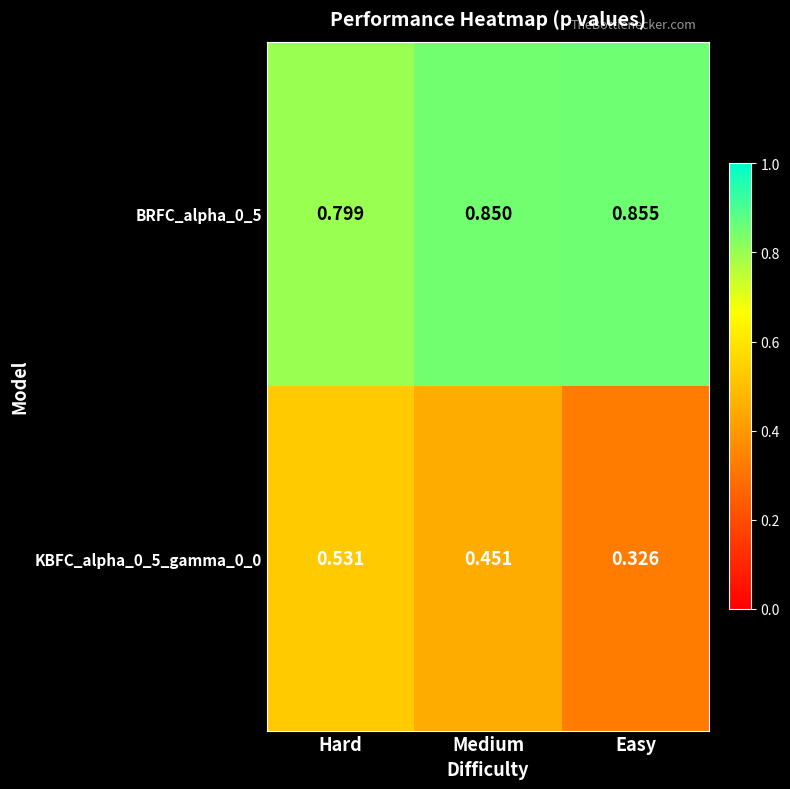

Is the value of KBFC_alpha_0_5_gamma_0_0 at Easy greater than the value of BRFC_alpha_0_5 at Easy?

No